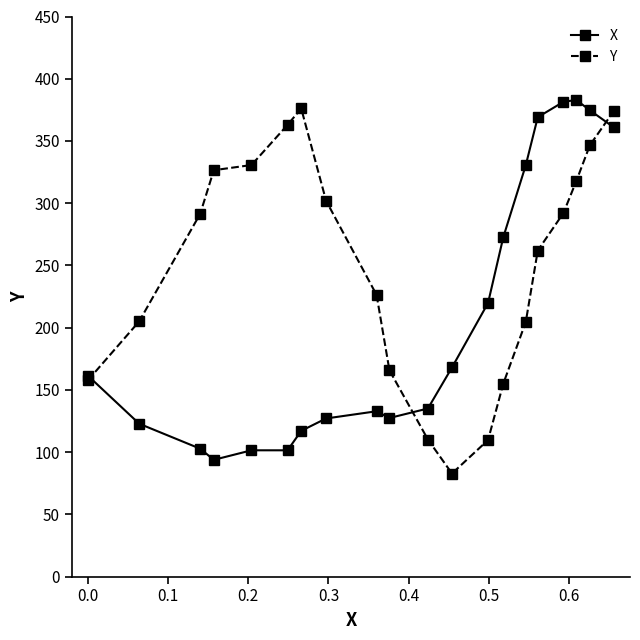

What is the minimum value for Y?

82.8